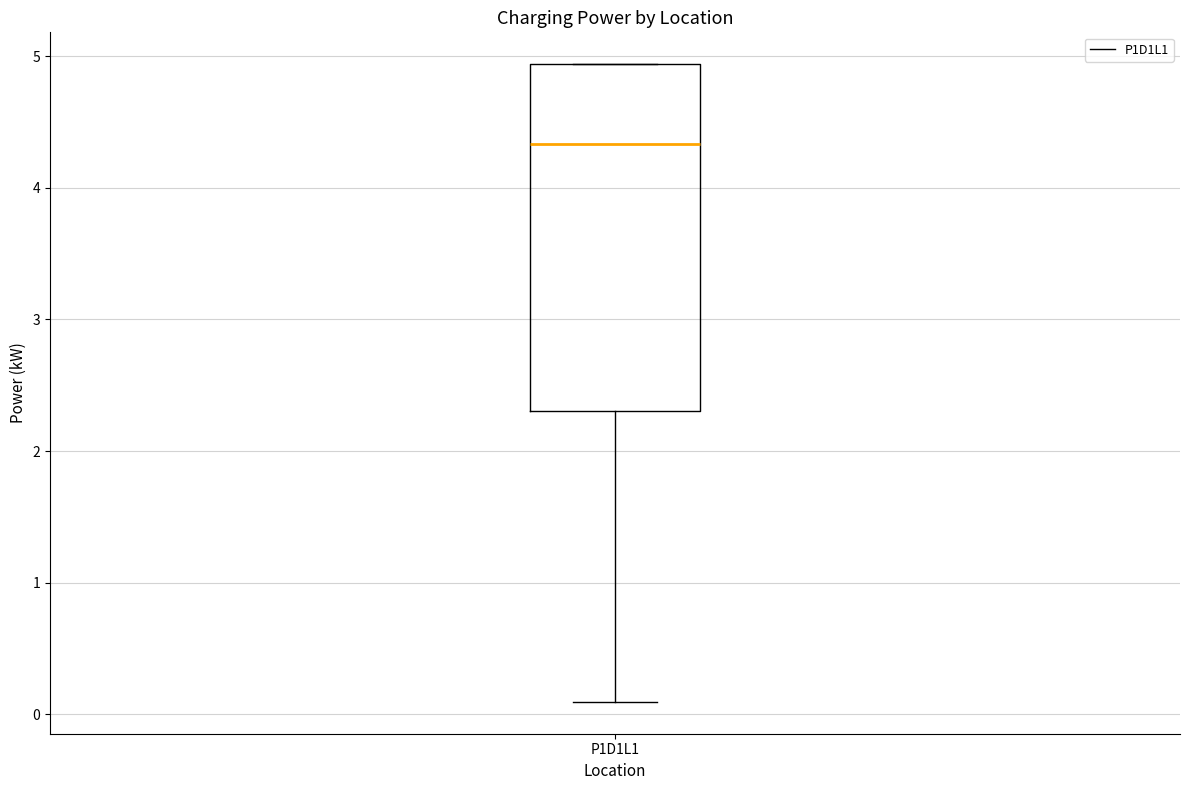

Where does the lower whisker of the box for P1D1L1 end on the y-axis? The values are not printed on the chart, so give them approximately, as read against the axis.

0.1